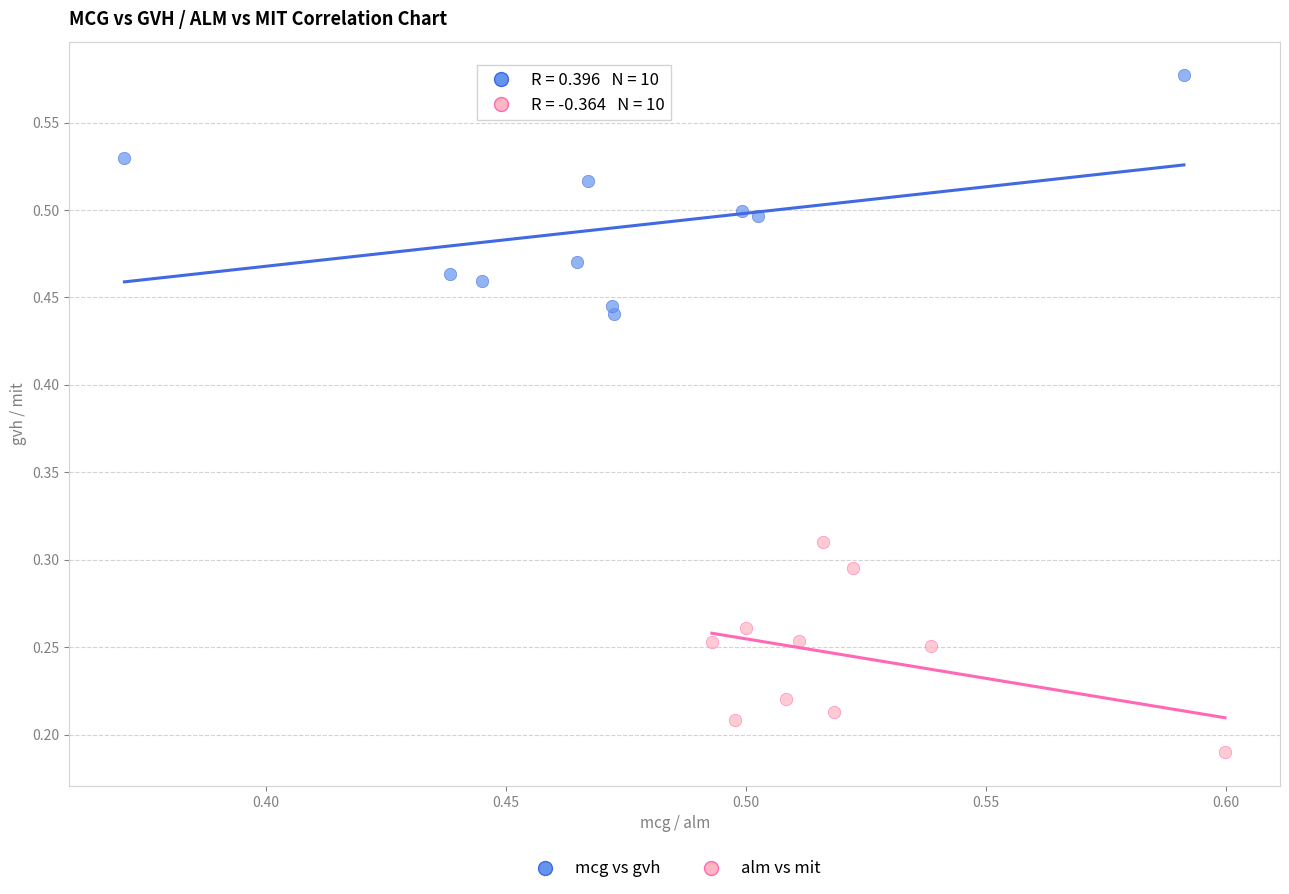

What are all the series names shown in the legend?

mcg vs gvh, alm vs mit